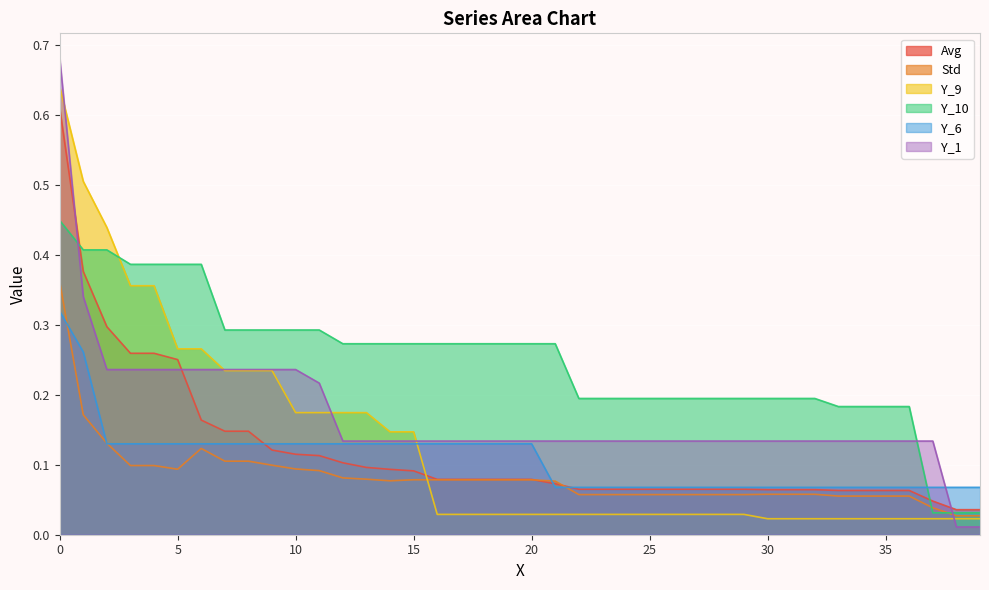

Reading left to right, extract all data points from this chart.

Avg: 0.6	0.4	0.3	0.3	0.3	0.3	0.2	0.1	0.1	0.1	0.1	0.1	0.1	0.1	0.1	0.1	0.1	0.1	0.1	0.1	0.1	0.1	0.1	0.1	0.1	0.1	0.1	0.1	0.1	0.1	0.1	0.1	0.1	0.1	0.1	0.1	0.1	0.0	0.0	0.0
Std: 0.4	0.2	0.1	0.1	0.1	0.1	0.1	0.1	0.1	0.1	0.1	0.1	0.1	0.1	0.1	0.1	0.1	0.1	0.1	0.1	0.1	0.1	0.1	0.1	0.1	0.1	0.1	0.1	0.1	0.1	0.1	0.1	0.1	0.1	0.1	0.1	0.1	0.0	0.0	0.0
Y_9: 0.6	0.5	0.4	0.4	0.4	0.3	0.3	0.2	0.2	0.2	0.2	0.2	0.2	0.2	0.1	0.1	0.0	0.0	0.0	0.0	0.0	0.0	0.0	0.0	0.0	0.0	0.0	0.0	0.0	0.0	0.0	0.0	0.0	0.0	0.0	0.0	0.0	0.0	0.0	0.0
Y_10: 0.4	0.4	0.4	0.4	0.4	0.4	0.4	0.3	0.3	0.3	0.3	0.3	0.3	0.3	0.3	0.3	0.3	0.3	0.3	0.3	0.3	0.3	0.2	0.2	0.2	0.2	0.2	0.2	0.2	0.2	0.2	0.2	0.2	0.2	0.2	0.2	0.2	0.0	0.0	0.0
Y_6: 0.3	0.3	0.1	0.1	0.1	0.1	0.1	0.1	0.1	0.1	0.1	0.1	0.1	0.1	0.1	0.1	0.1	0.1	0.1	0.1	0.1	0.1	0.1	0.1	0.1	0.1	0.1	0.1	0.1	0.1	0.1	0.1	0.1	0.1	0.1	0.1	0.1	0.1	0.1	0.1
Y_1: 0.7	0.3	0.2	0.2	0.2	0.2	0.2	0.2	0.2	0.2	0.2	0.2	0.1	0.1	0.1	0.1	0.1	0.1	0.1	0.1	0.1	0.1	0.1	0.1	0.1	0.1	0.1	0.1	0.1	0.1	0.1	0.1	0.1	0.1	0.1	0.1	0.1	0.1	0.0	0.0